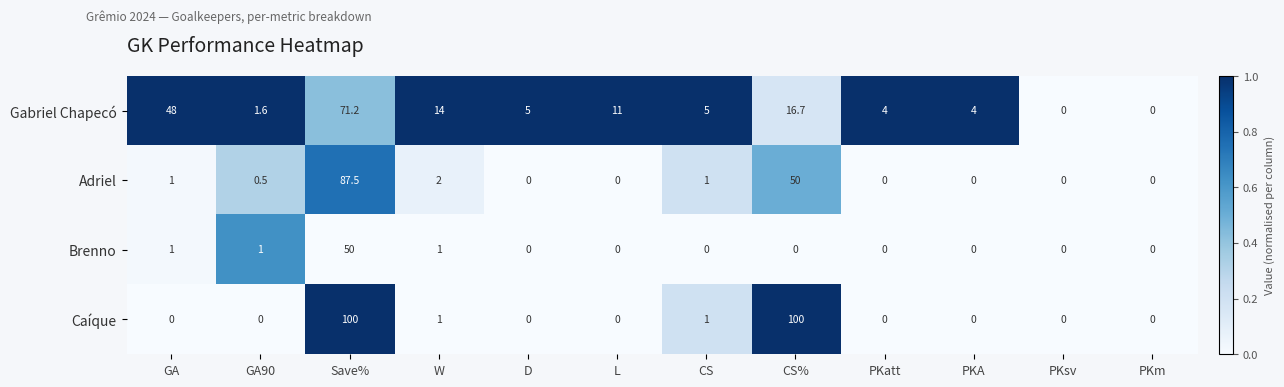

At which label is Gabriel Chapecó closest to 35?

GA